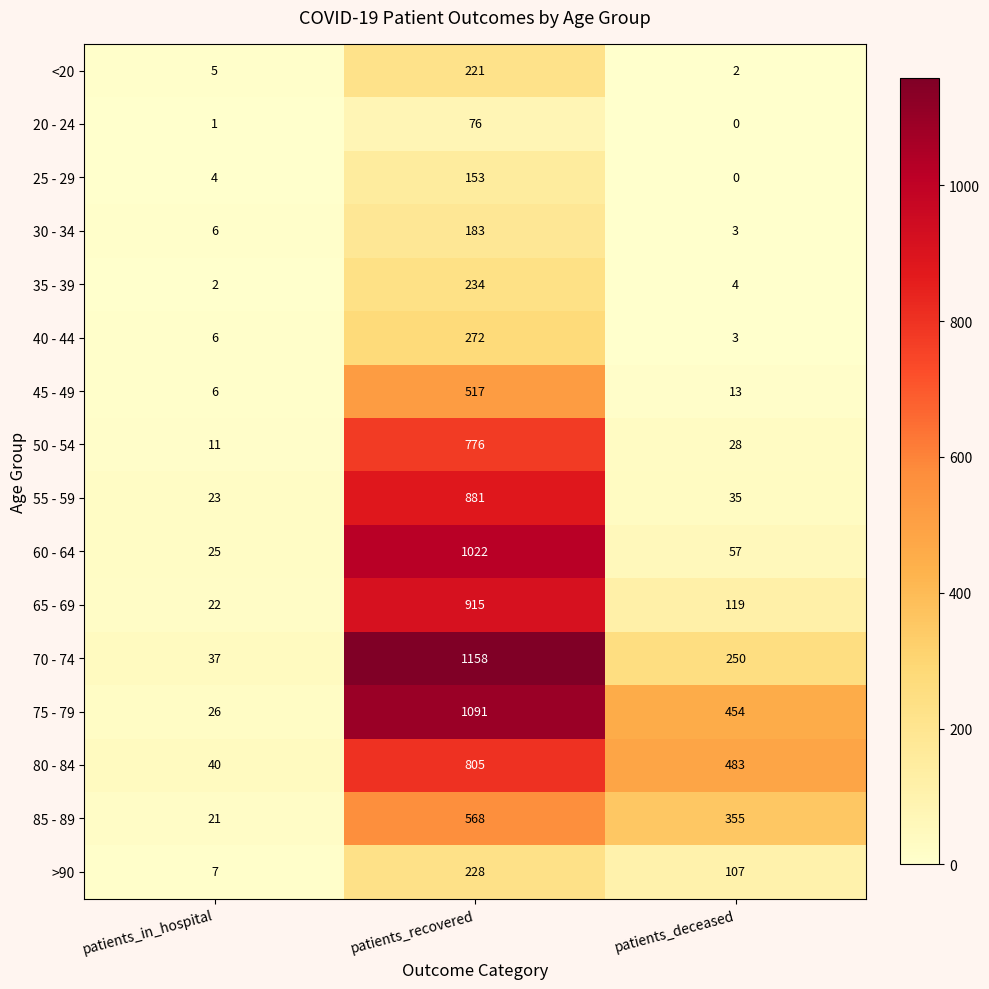

What is the total value across all series at patients_deceased?

1913